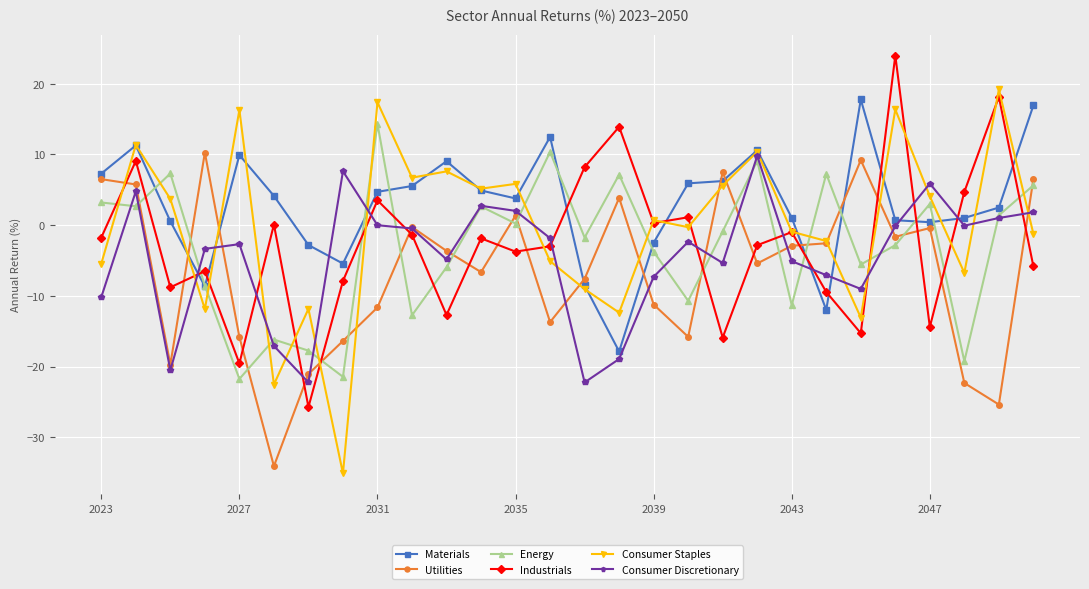

Count the number of data series in this chart.

6